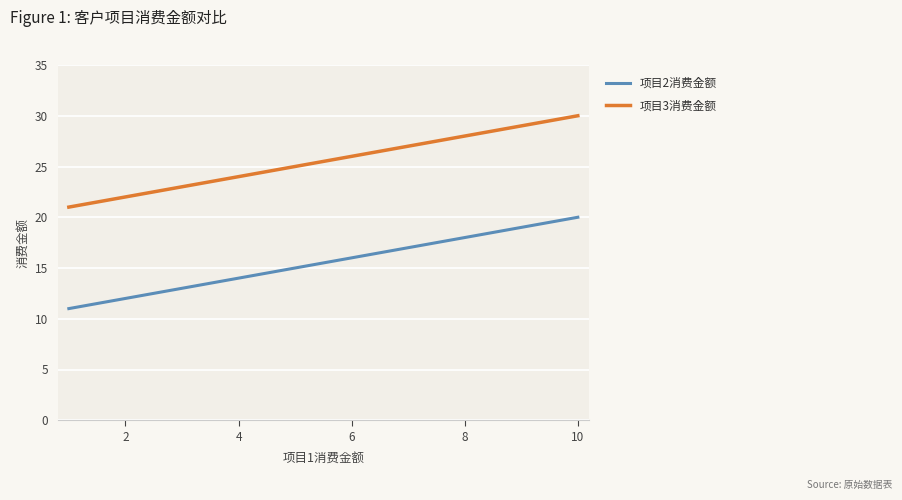

List the series in order of their overall mean, highest first.

项目3消费金额, 项目2消费金额